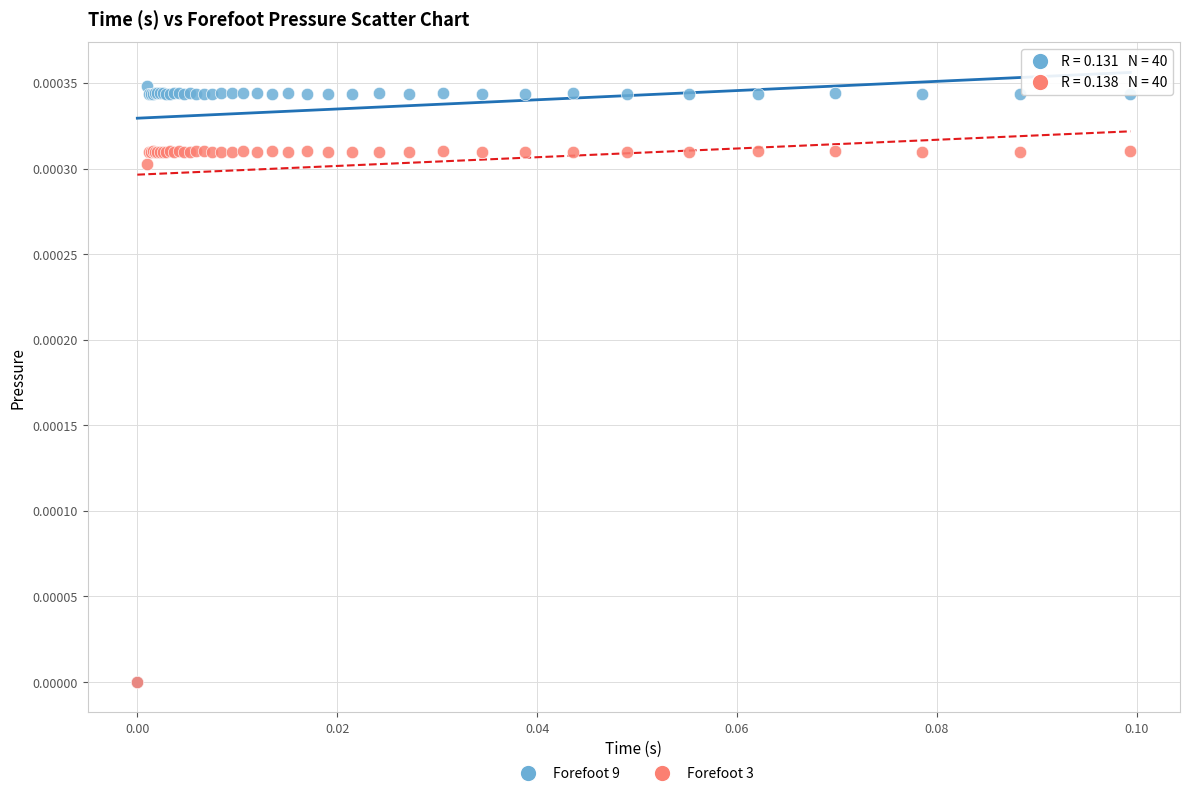

What are all the series names shown in the legend?

Forefoot 9, Forefoot 3